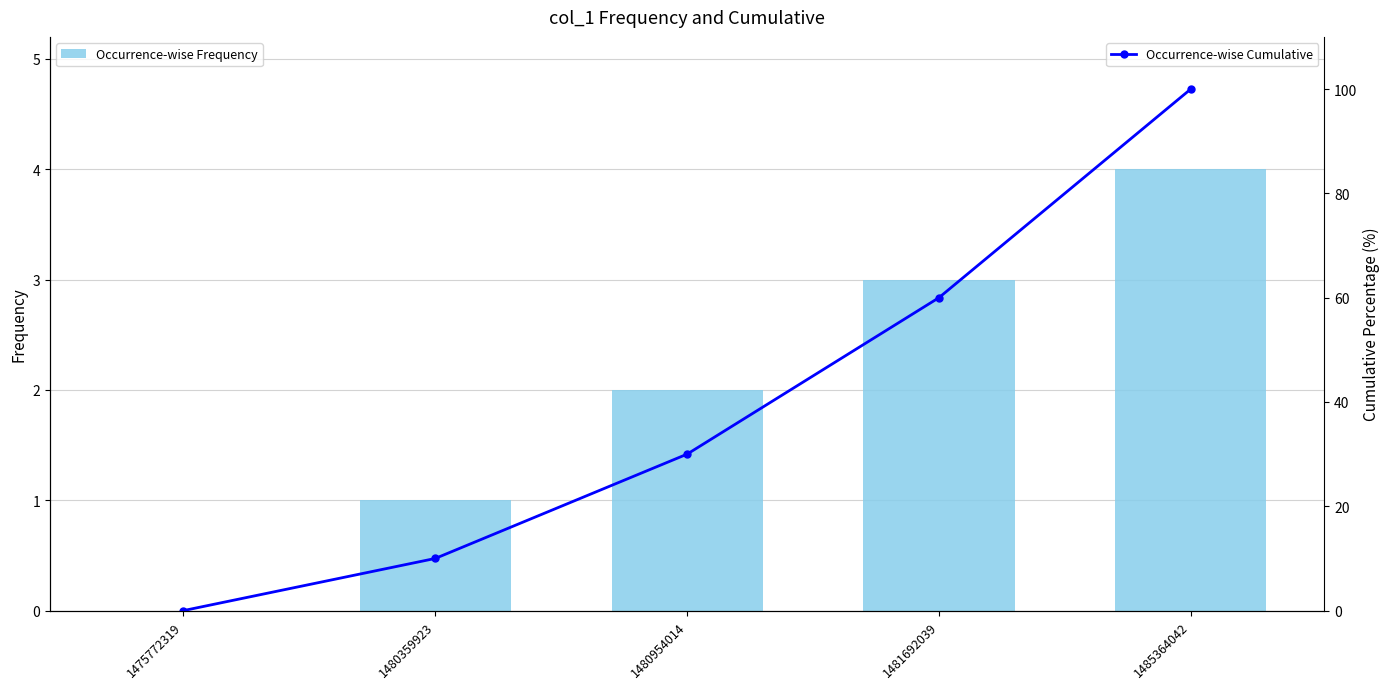

What is the difference between the Occurrence-wise Cumulative values at 1480954014 and 1475772319?

30